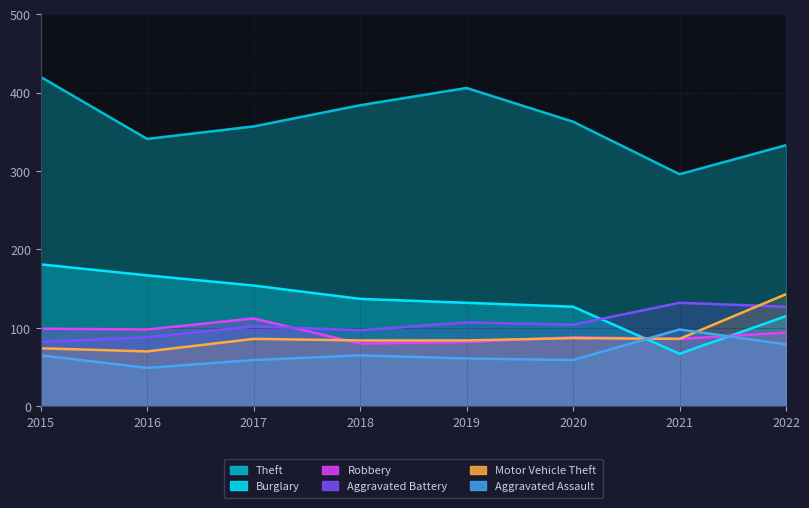

What are all the series names shown in the legend?

Theft, Burglary, Robbery, Aggravated Battery, Motor Vehicle Theft, Aggravated Assault